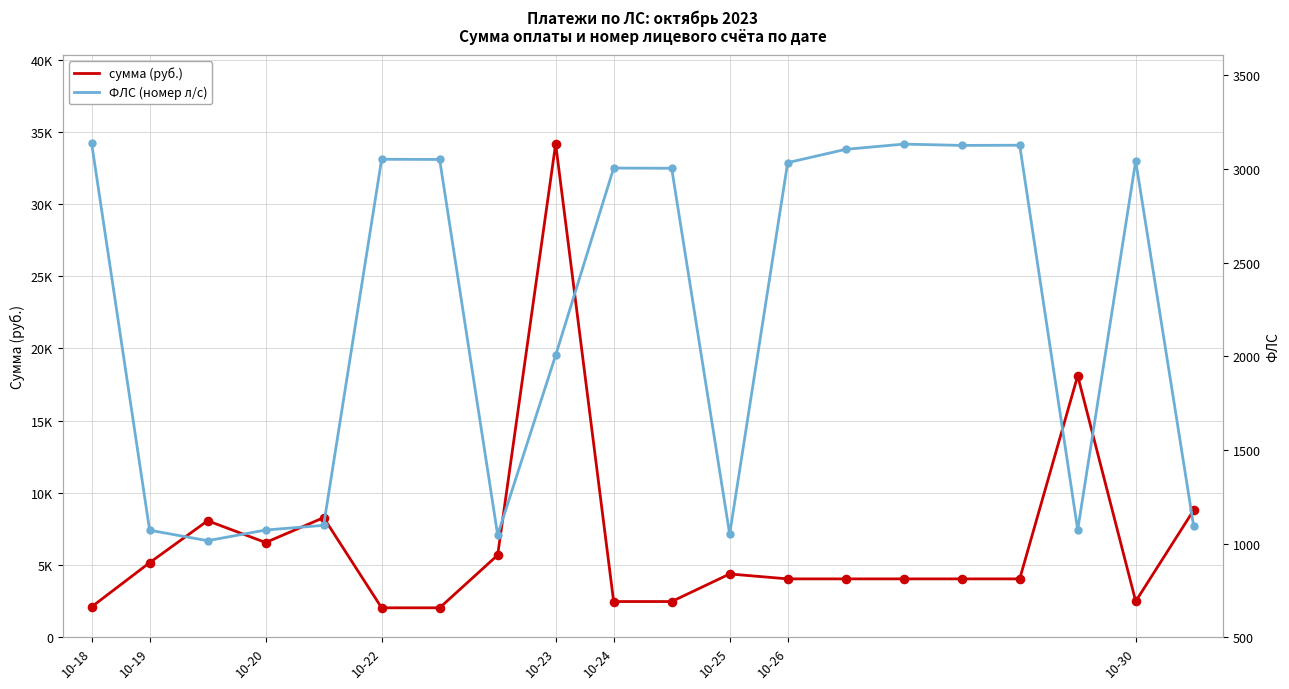

At how many categories does at least one series exceed 4026?

14